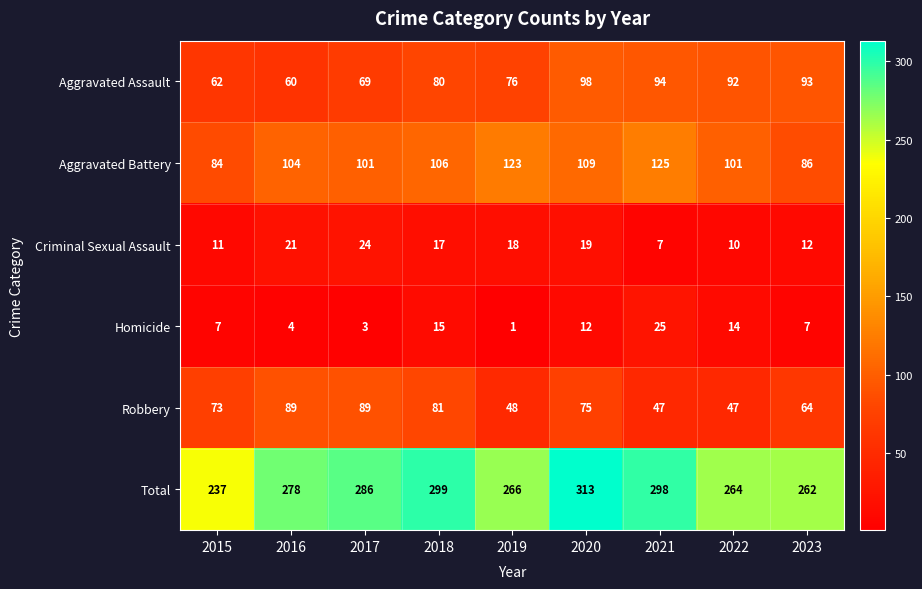

List the series in order of their peak value, highest first.

Total, Aggravated Battery, Aggravated Assault, Robbery, Homicide, Criminal Sexual Assault